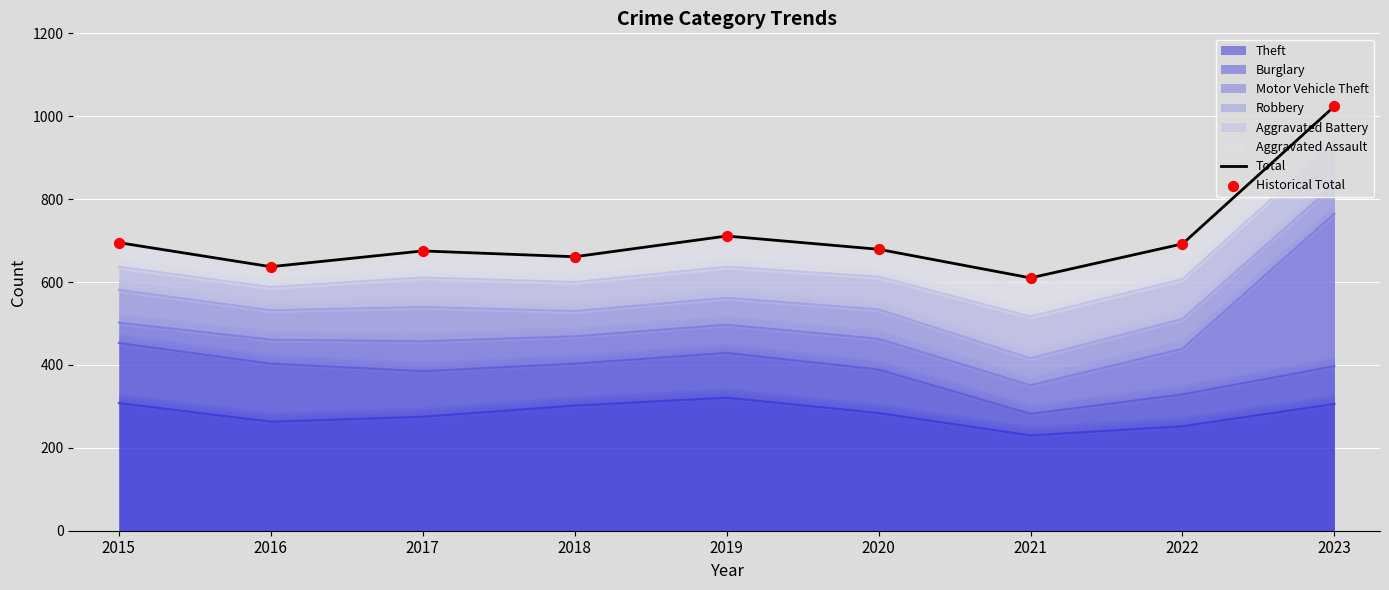

Which series contains the highest Y value?

Total